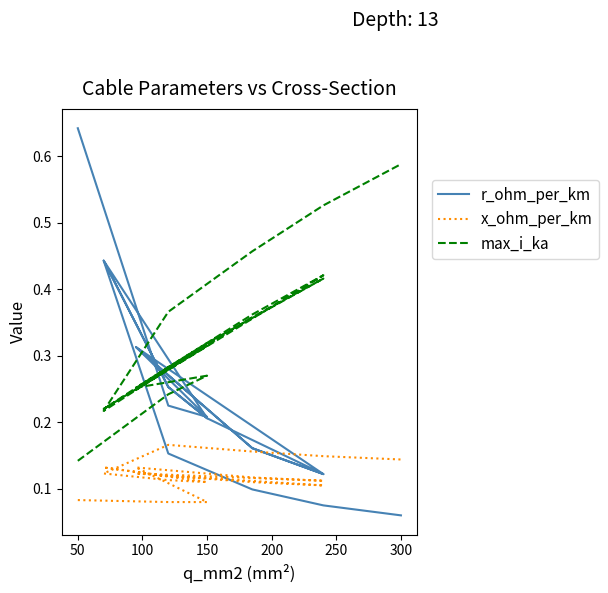

Which series has the largest range (max minus min)?

r_ohm_per_km